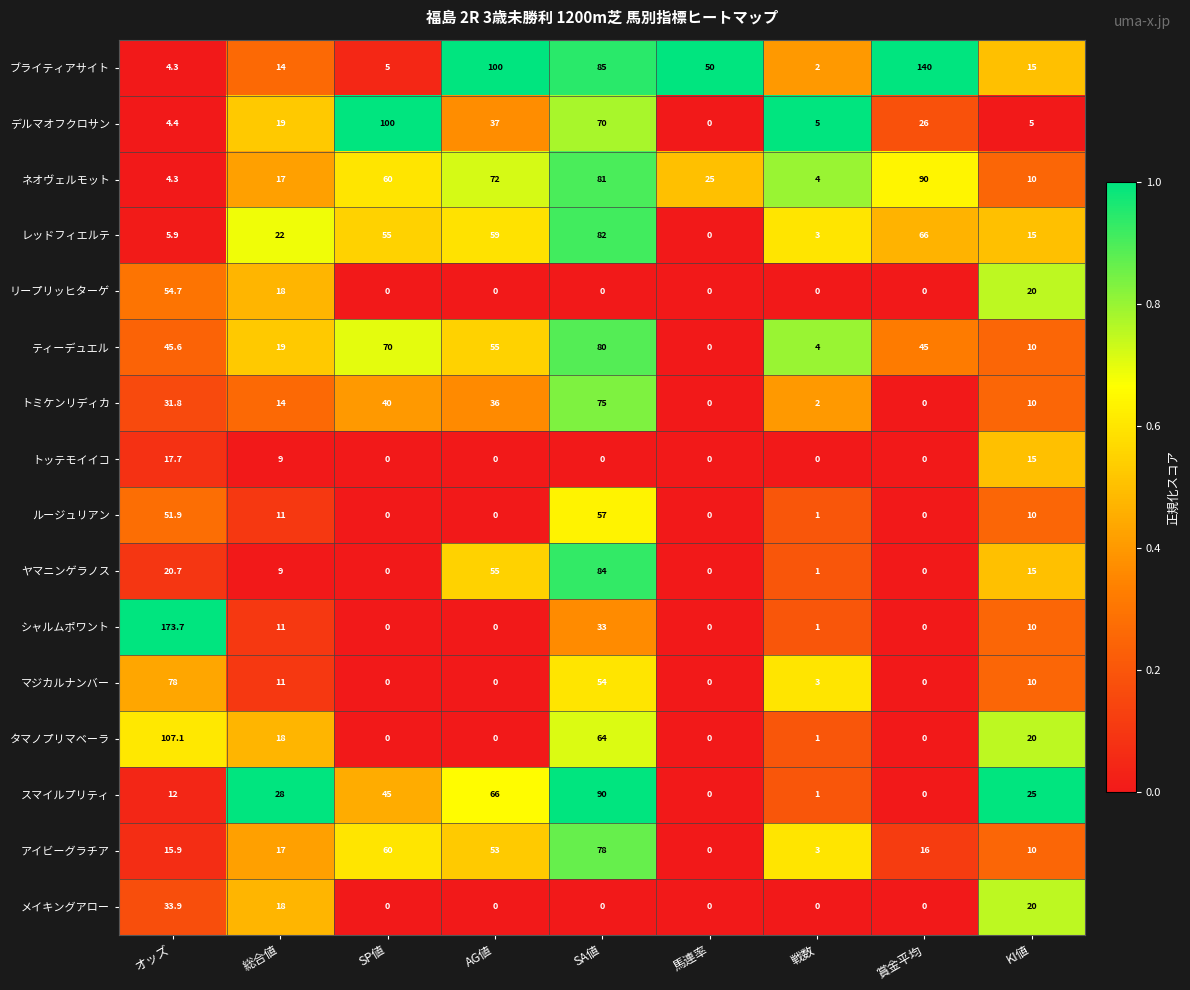

What is the total value across all series at 馬連率?

75.0